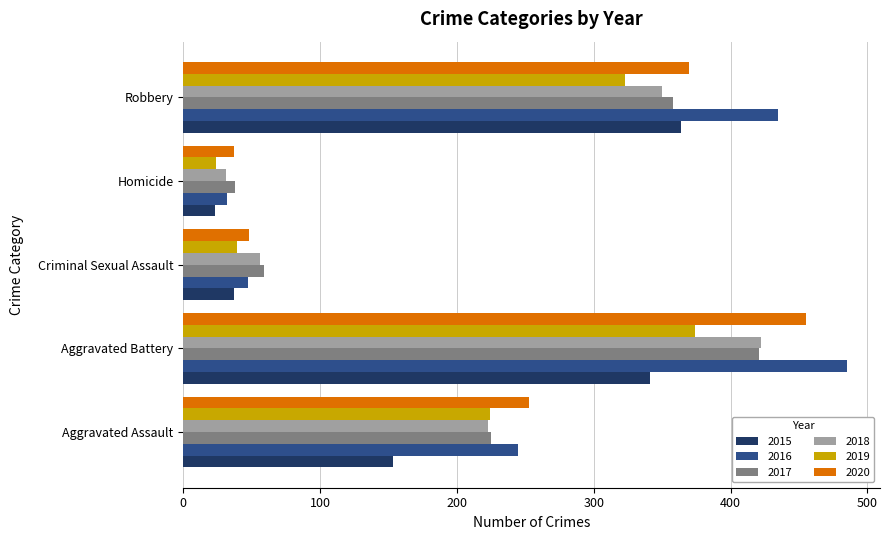

What is the greatest value displayed?

485